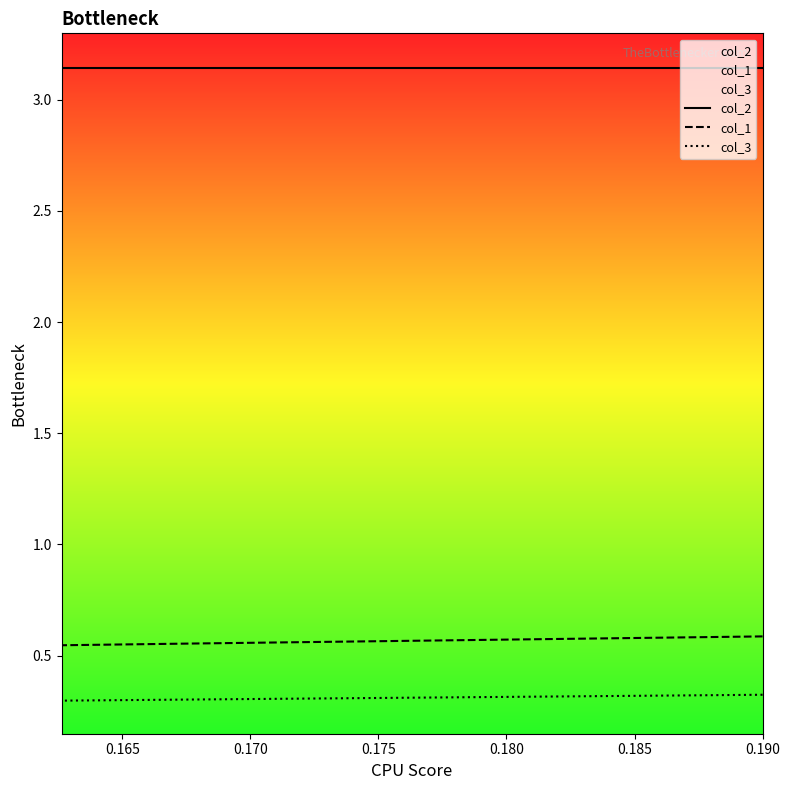

Which has a higher value, 0.170 or 0.160?

0.170